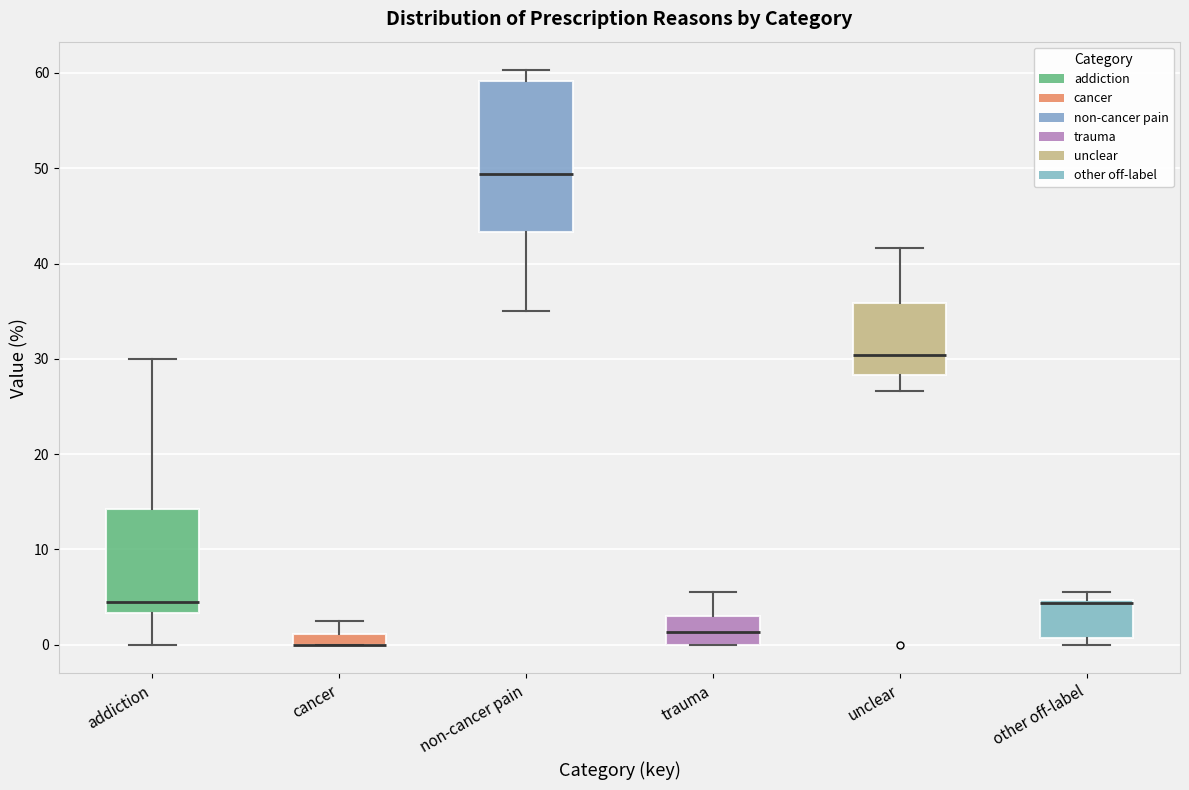

Comparing the boxes themselves (not the whiskers), which one is the tallest?

non-cancer pain